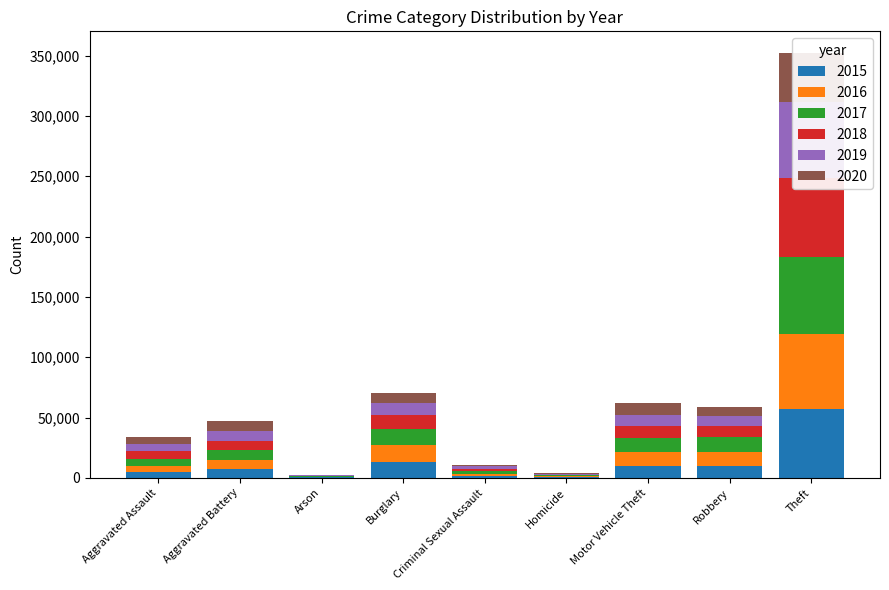

True or false: 2015 has a value of 1705 at Criminal Sexual Assault.

True